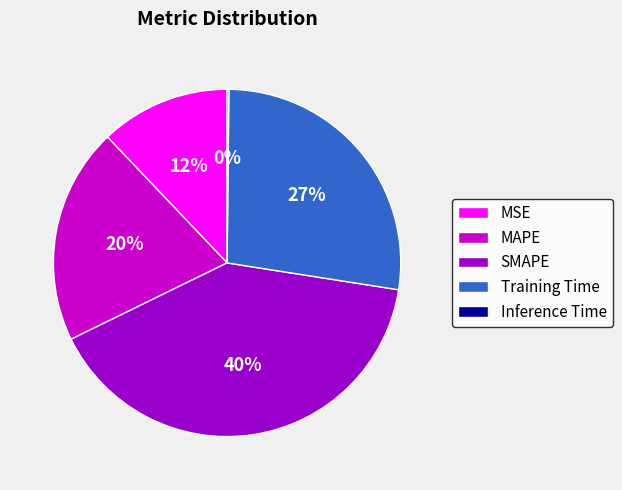

Which category has the biggest portion of the pie?

SMAPE